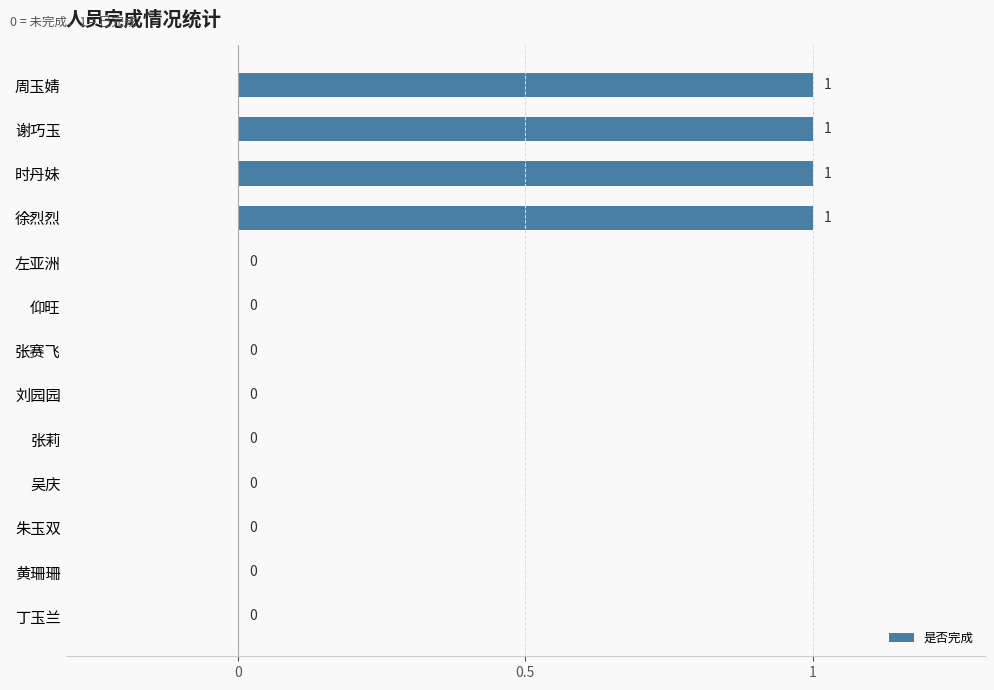

What is the sum of all values?

4